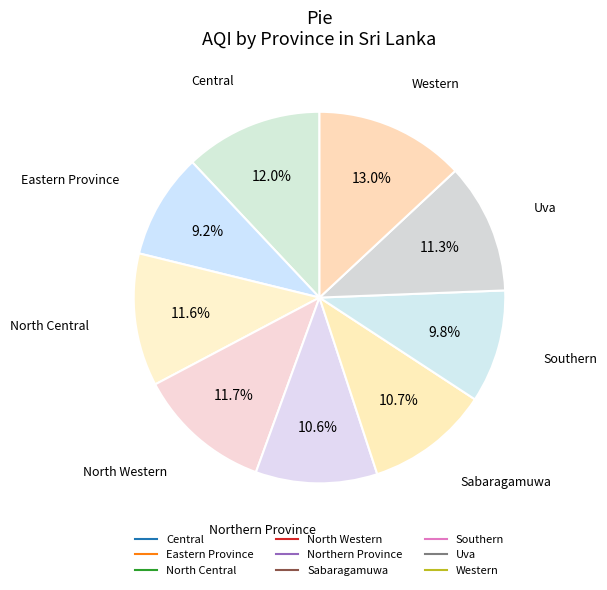

What is the smallest slice in the pie chart?

Eastern Province